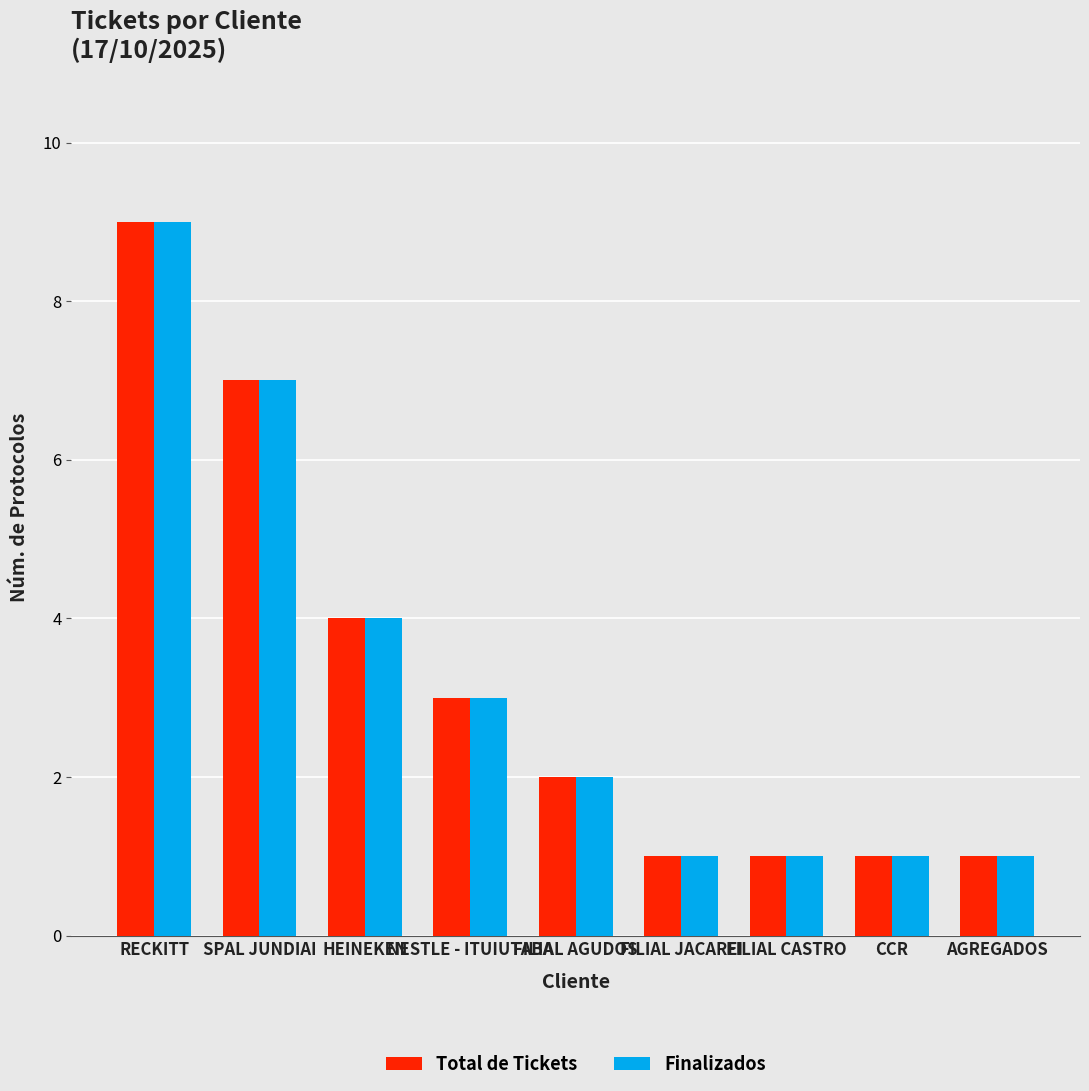

What is the maximum value shown in the chart?

9